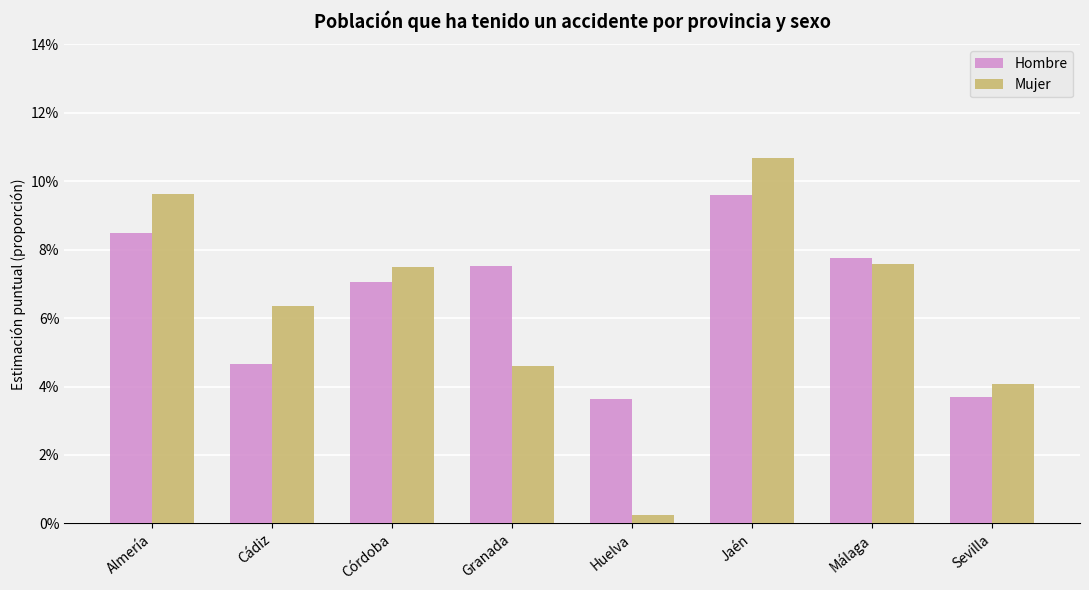

What is the label of the 4th bar from the left?

Granada